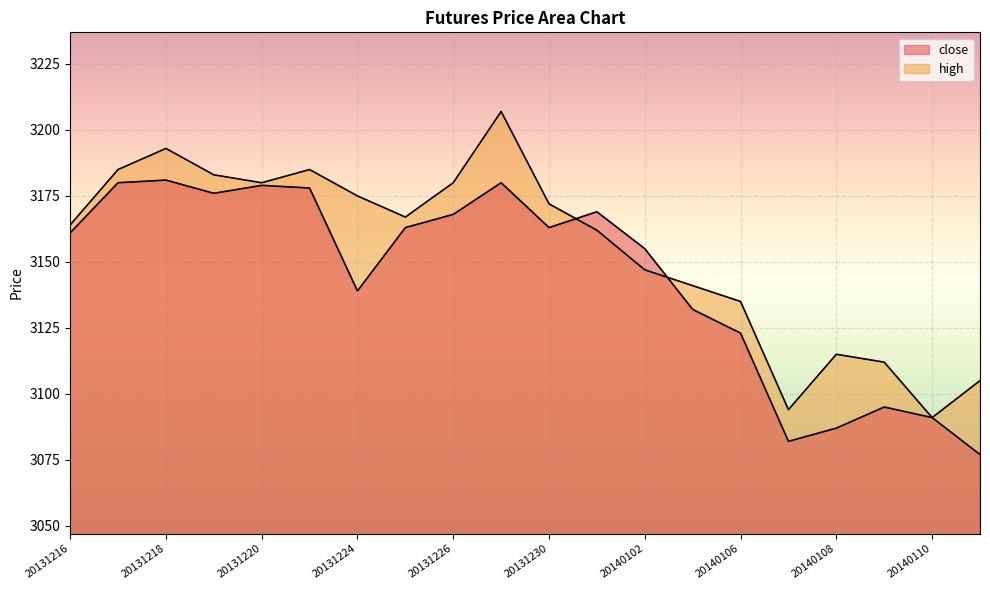

How many data points in close are above 3163?

8